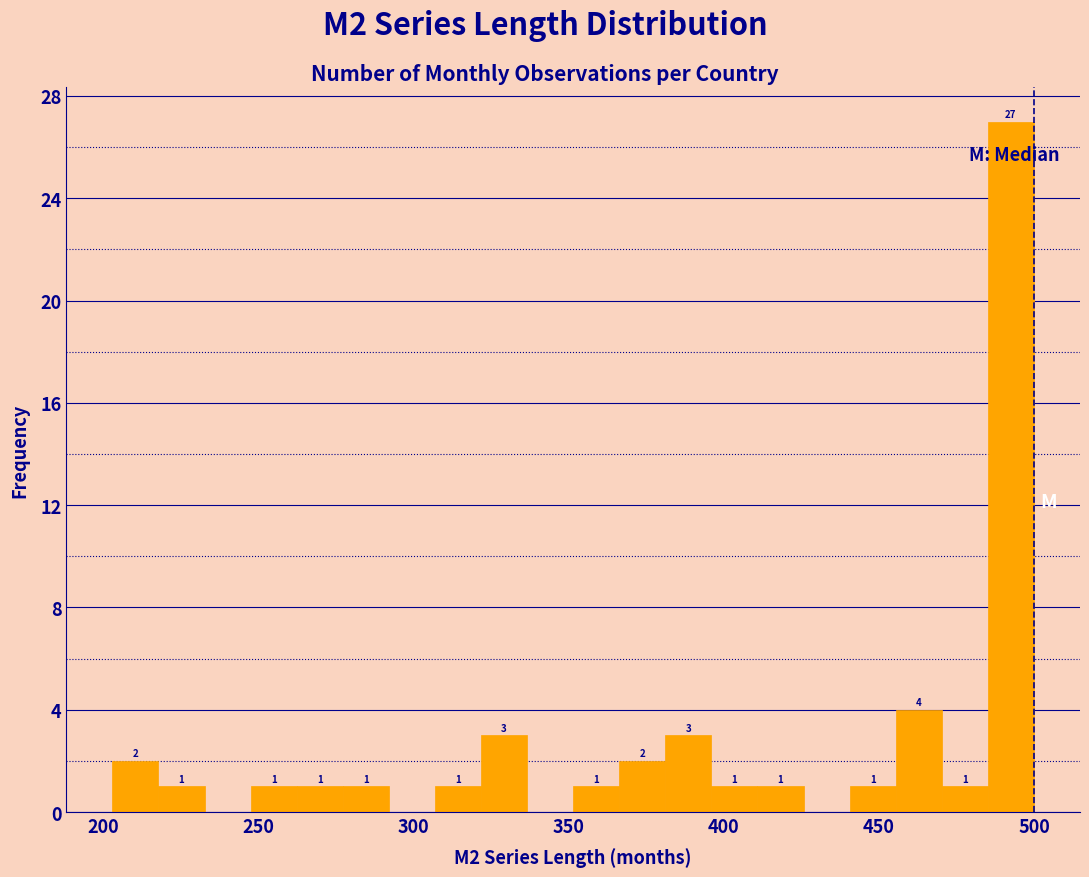

Read against the x-axis, roughly where is the centre of the tallest bar?

495